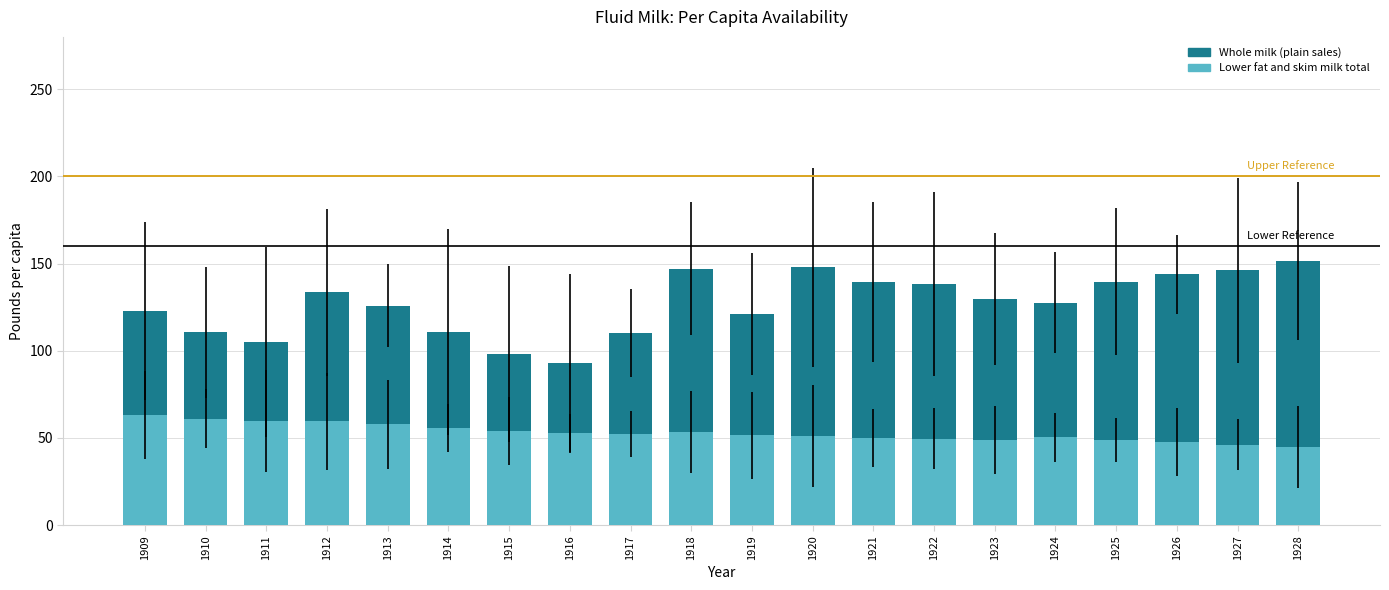

How many data points in Lower fat and skim milk total are above 52?

10